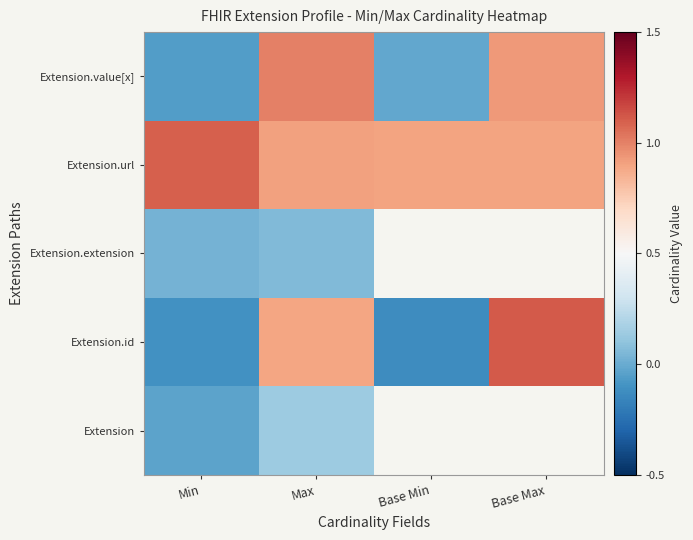

At how many categories does at least one series exceed 0?

4